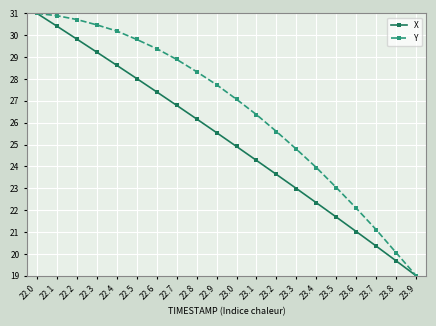

What is the average value of the X series?

25.1